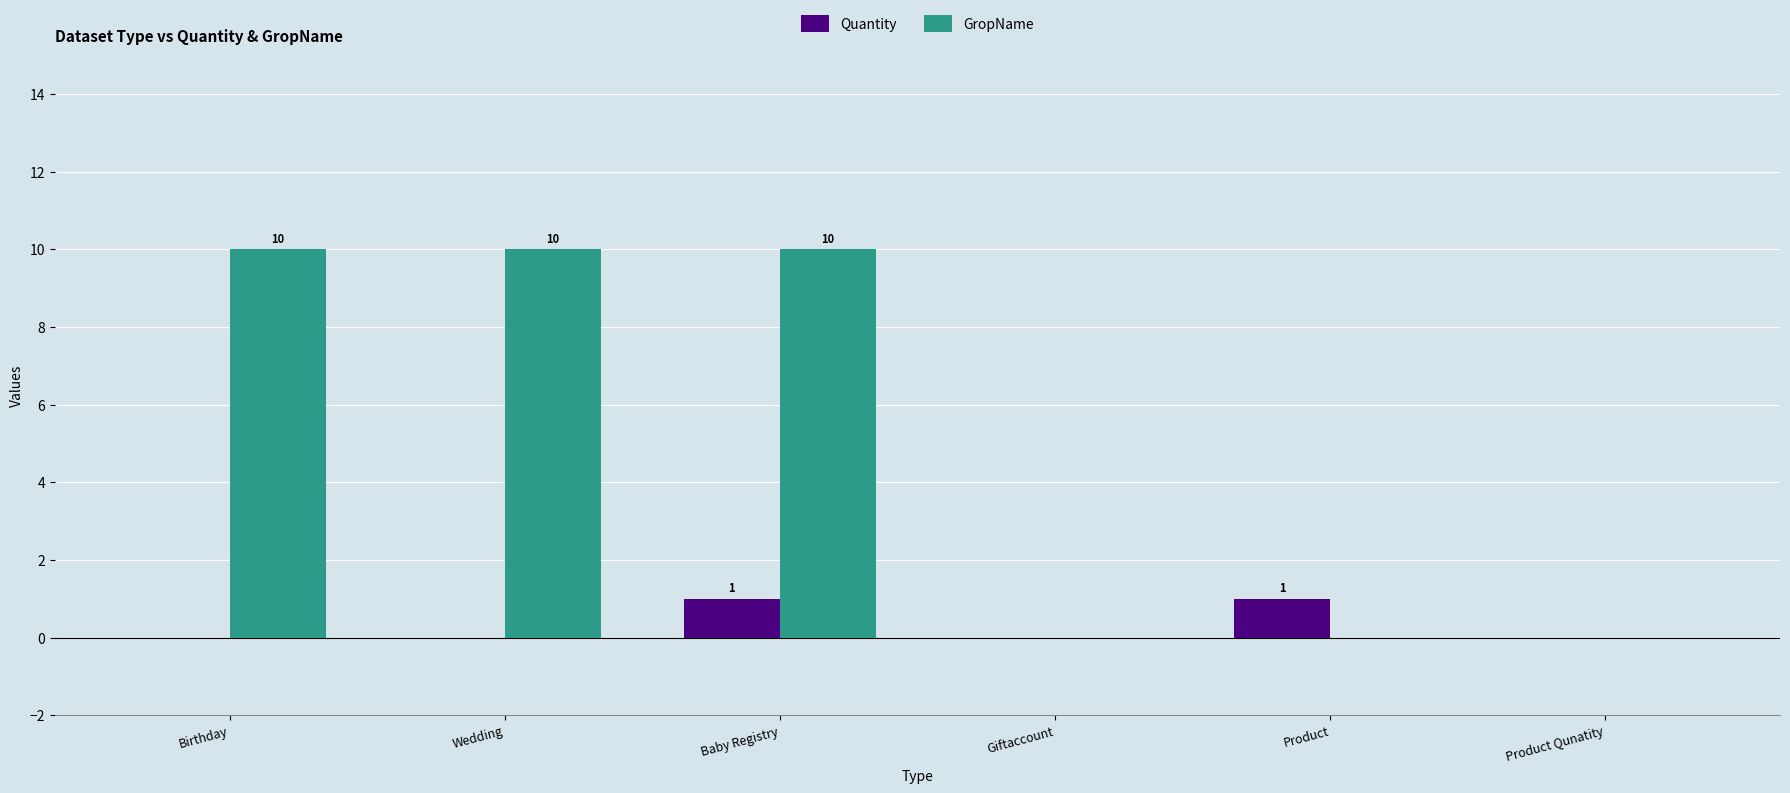

Reading left to right, extract all data points from this chart.

Quantity: Birthday=0	Wedding=0	Baby Registry=1	Giftaccount=0	Product=1	Product Qunatity=0
GropName: Birthday=10	Wedding=10	Baby Registry=10	Giftaccount=0	Product=0	Product Qunatity=0